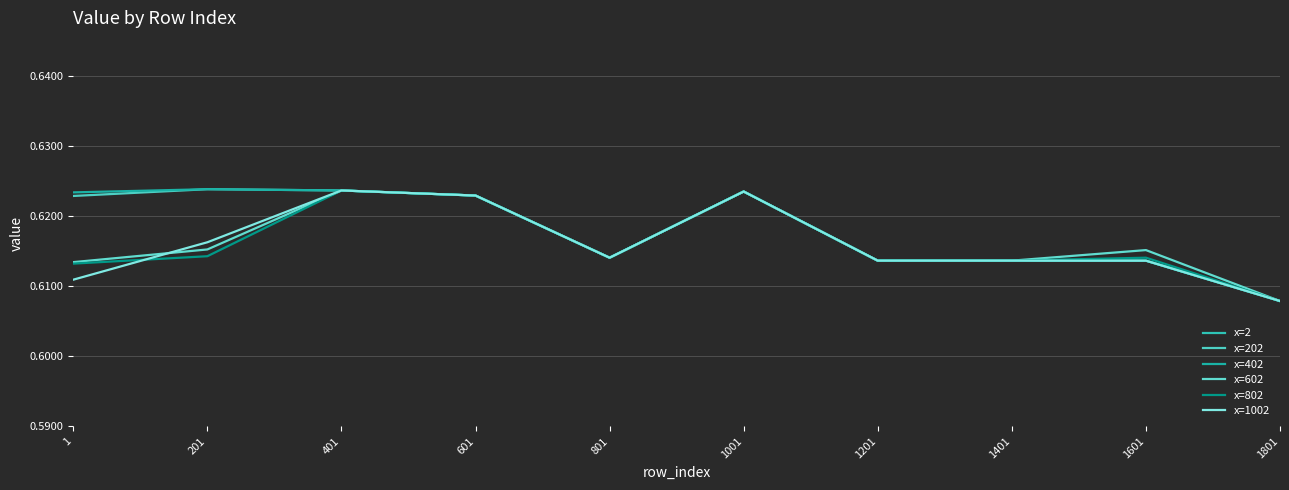

List the labels in order of x=802 value, smallest first.

1801, 1, 1201, 1401, 801, 1601, 201, 601, 1001, 401